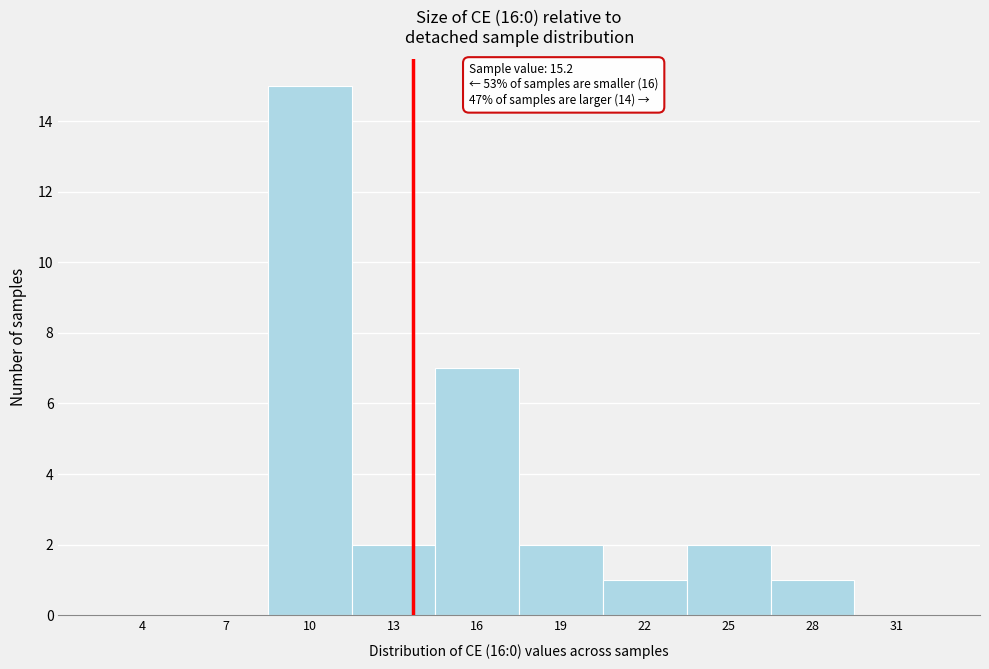

Reading left to right, list all the values displayed in this chart.

4=0	7=0	10=15	13=2	16=7	19=2	22=1	25=2	28=1	31=0